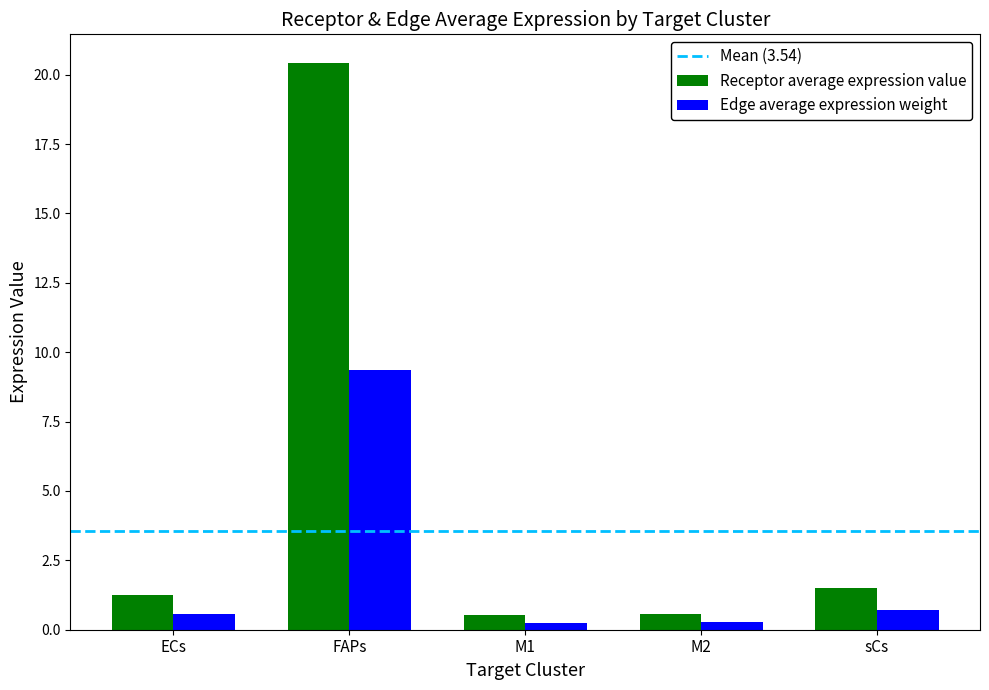

At how many categories does at least one series exceed 15?

1